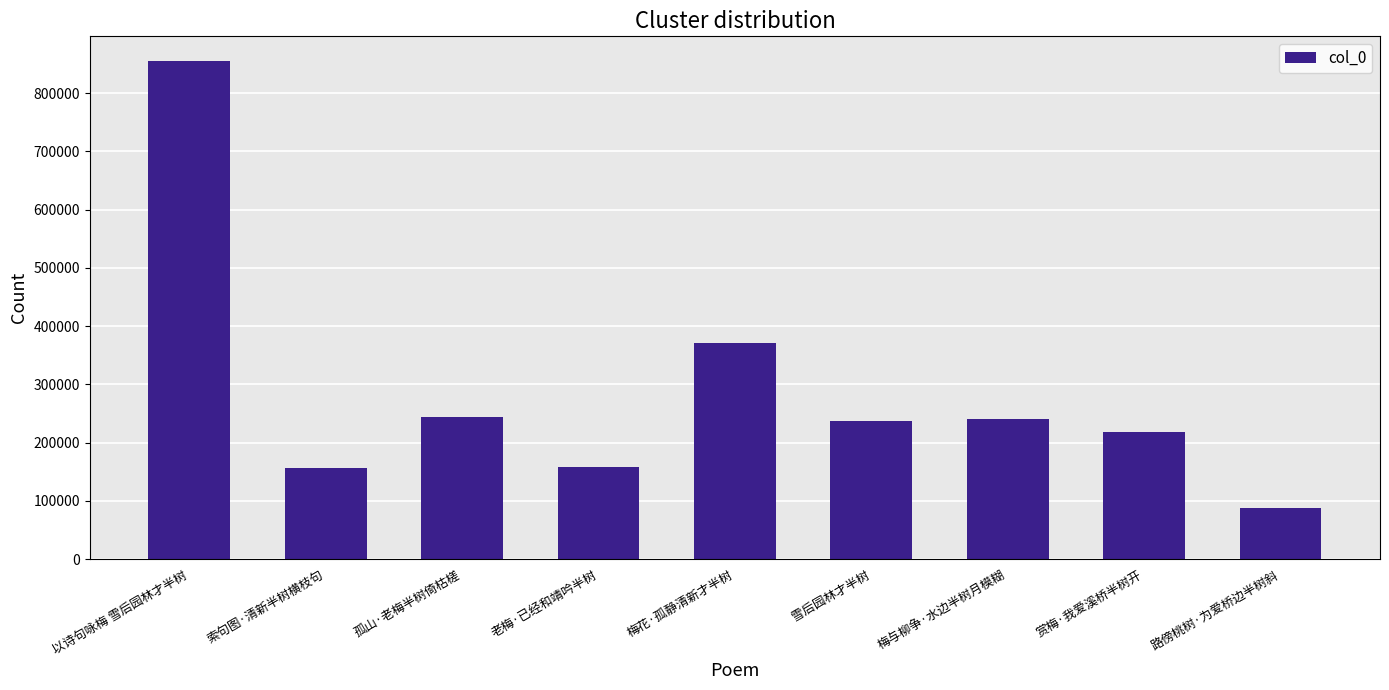

Approximately how many times larger is the value at 雪后园林才半树 compared to 路傍桃树·为爱桥边半树斜?

2.7